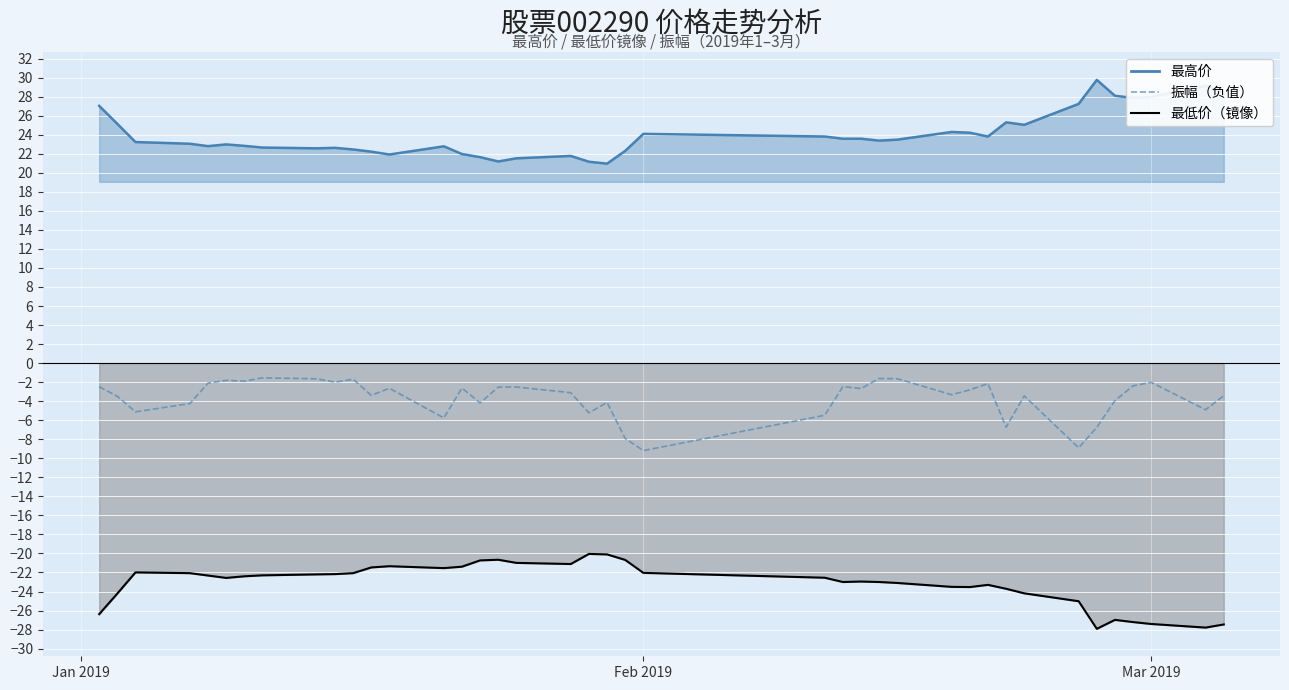

Does the chart display data point markers on the line(s)?

No